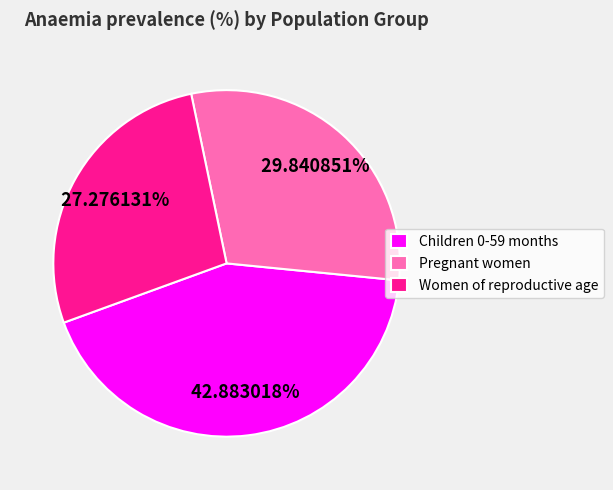

How many slices are in this pie chart?

3